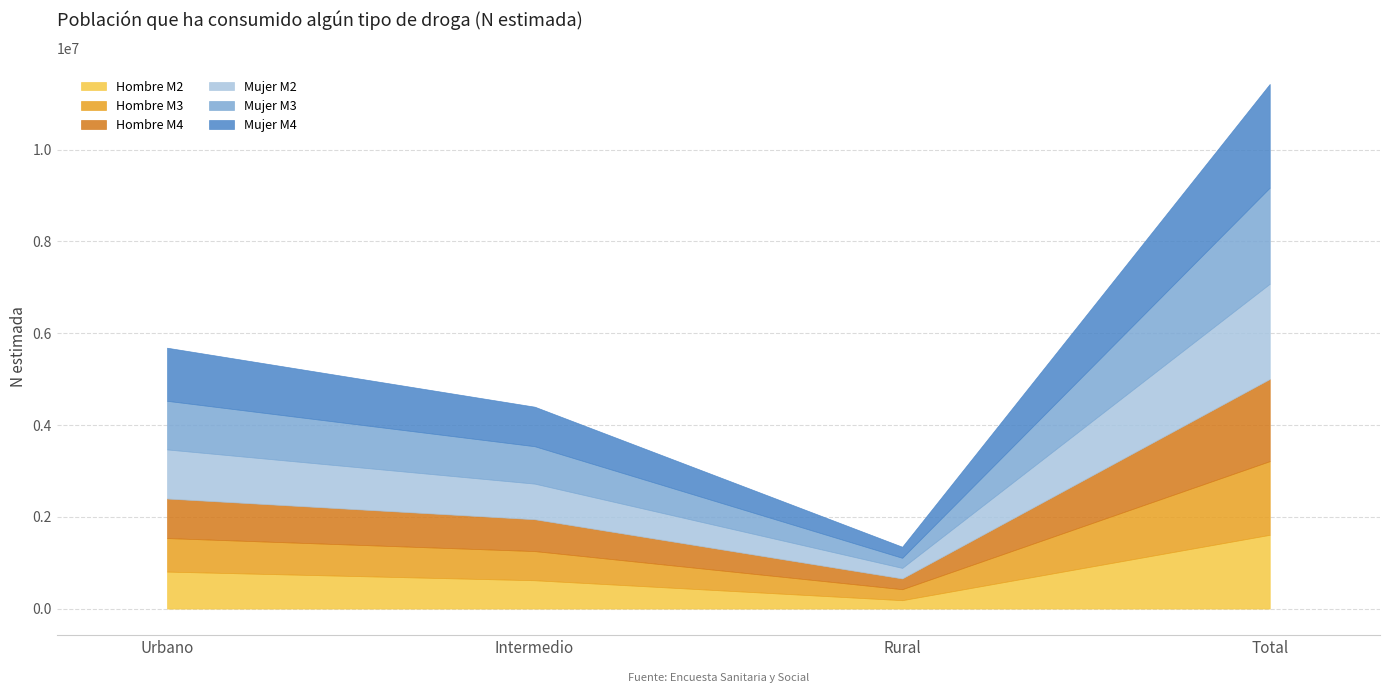

What is the value of the Hombre M3 point at the 1st from the left?

730412